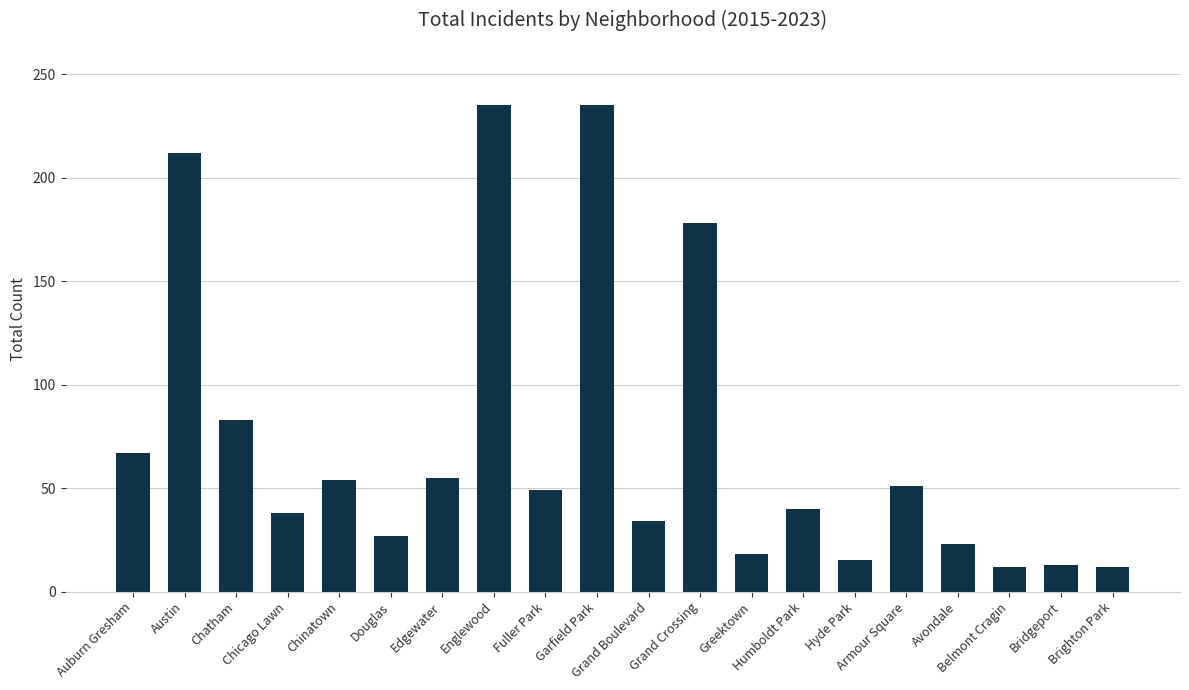

What is the sum of all values?

1451